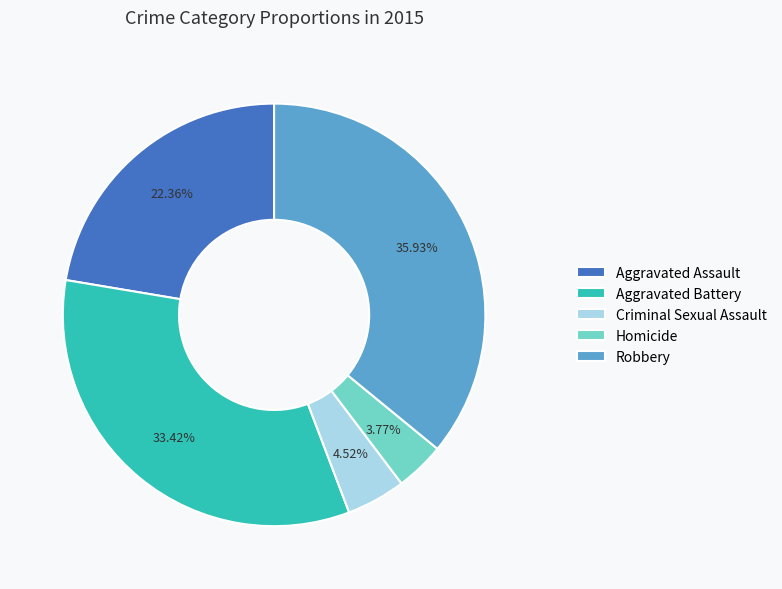

True or false: Robbery accounts for 23% of the total.

False